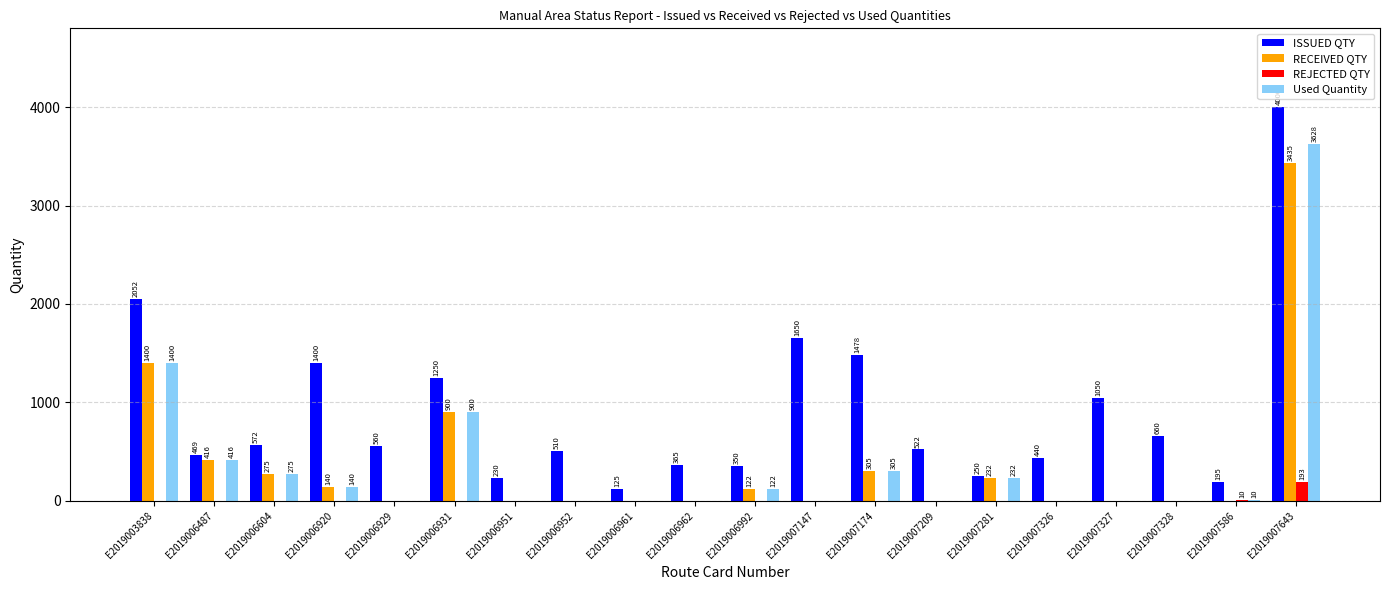

What is the total value across all series at E2019007328?

660